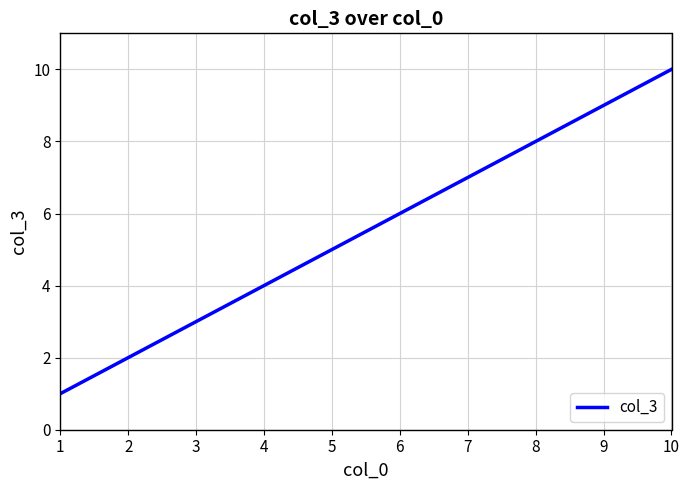

What is the change in value from 5 to 7?

+2